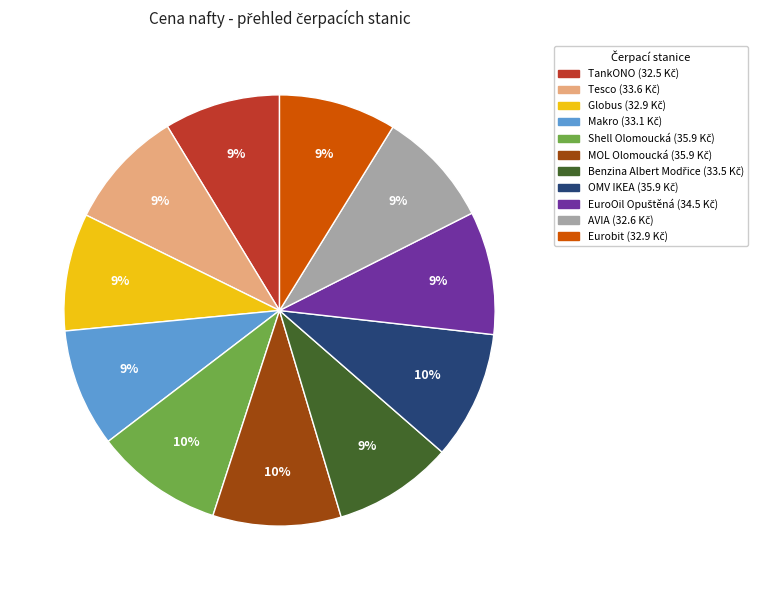

True or false: Globus accounts for 9% of the total.

True